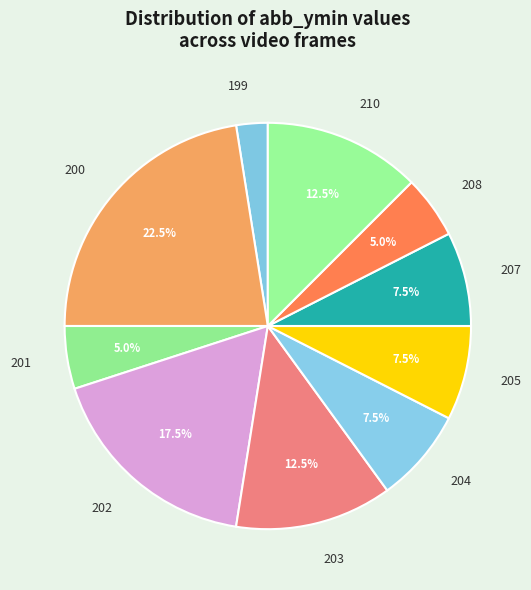

What is the largest slice in the pie chart?

200